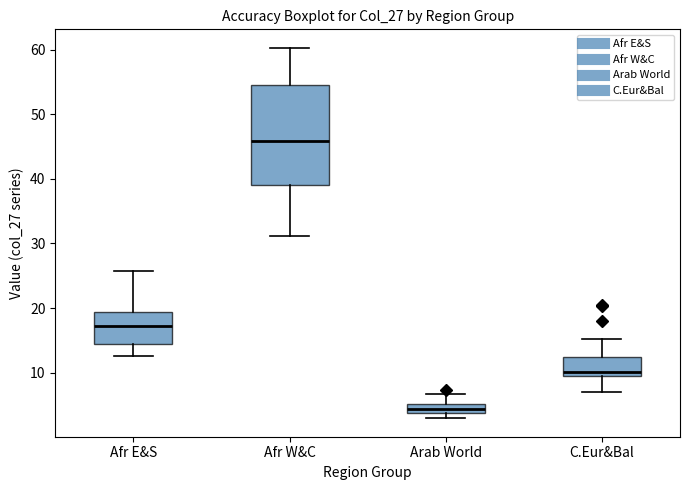

Which box is the tallest, from its lower edge to its upper edge?

Afr W&C